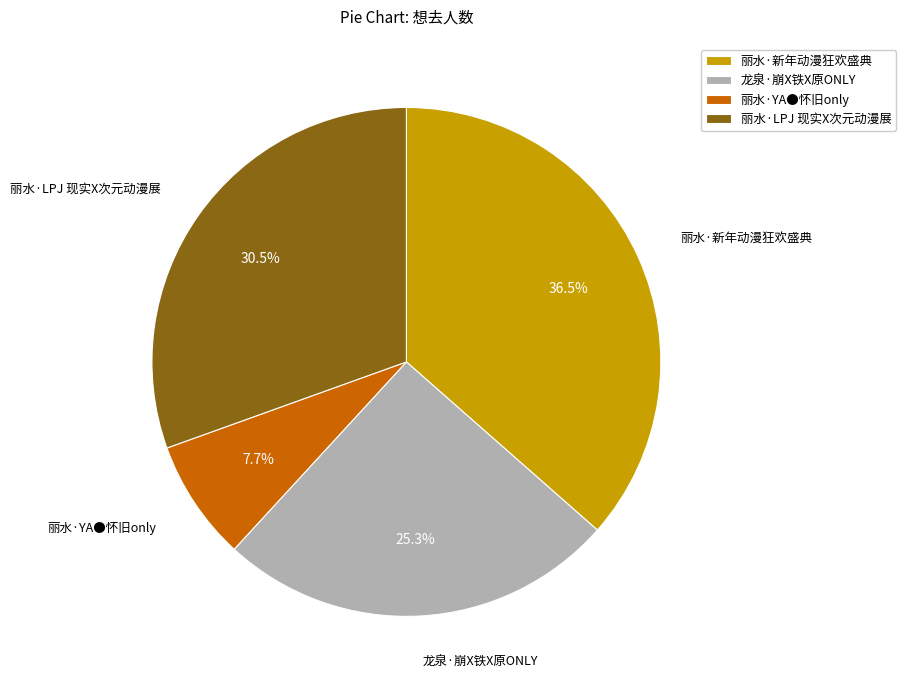

Rank the categories by value from highest to lowest.

丽水·新年动漫狂欢盛典, 丽水·LPJ 现实X次元动漫展, 龙泉·崩X铁X原ONLY, 丽水·YA●怀旧only